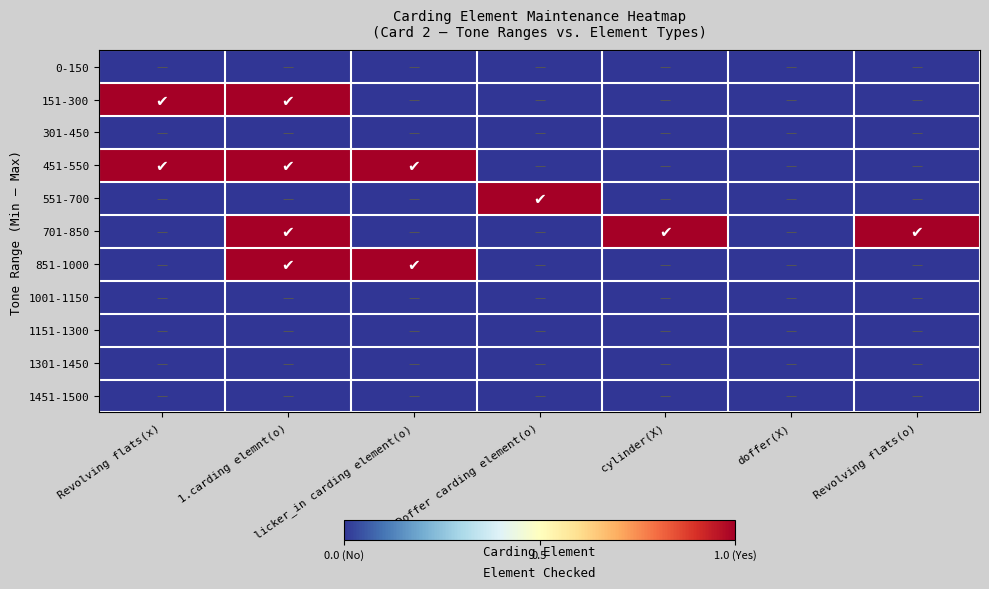

Which series has the largest total across all categories?

451-550